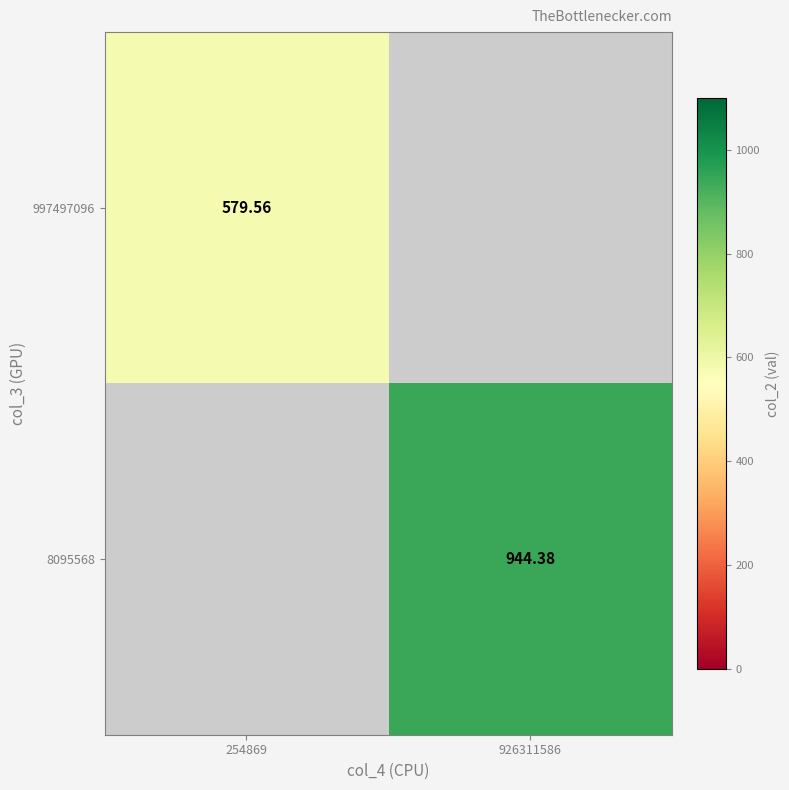

Which category has the highest value in the 997497096 series?

254869